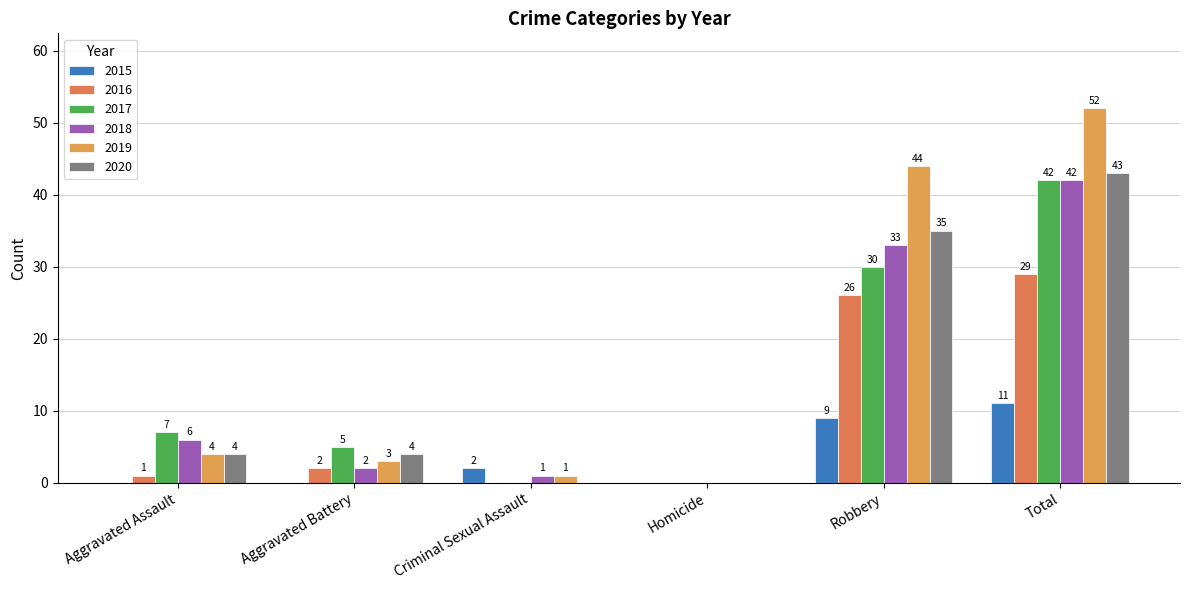

At how many categories does at least one series exceed 15?

2